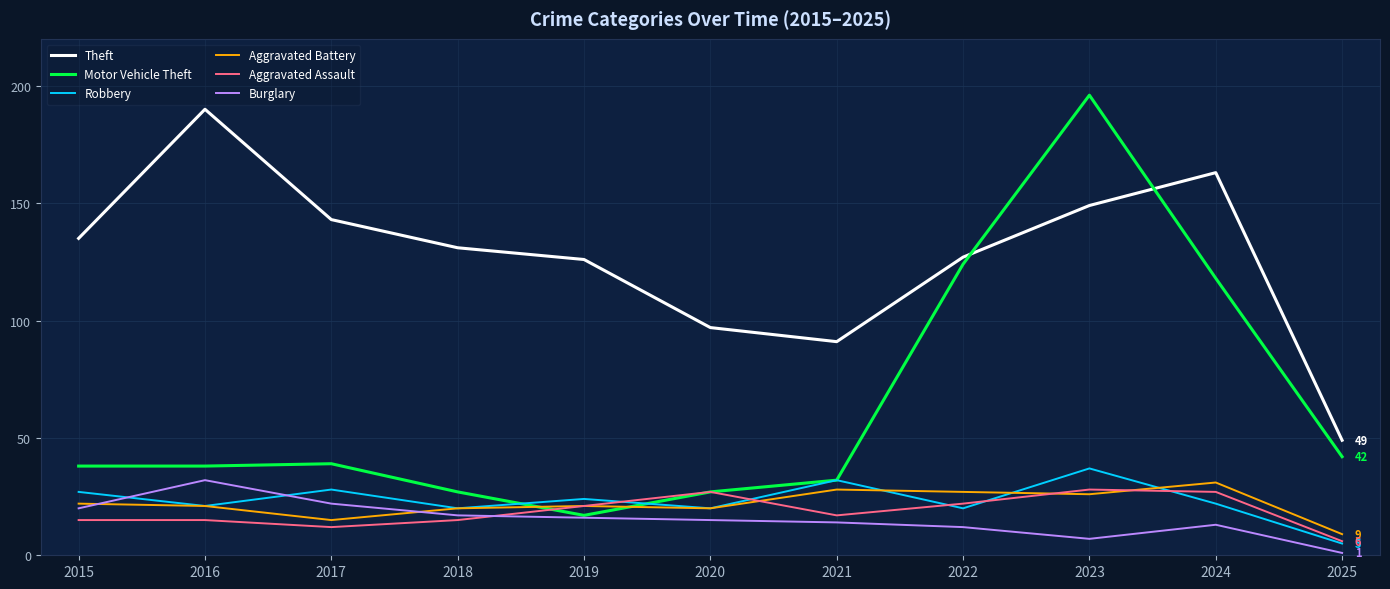

At which label does Aggravated Battery reach its minimum?

2025